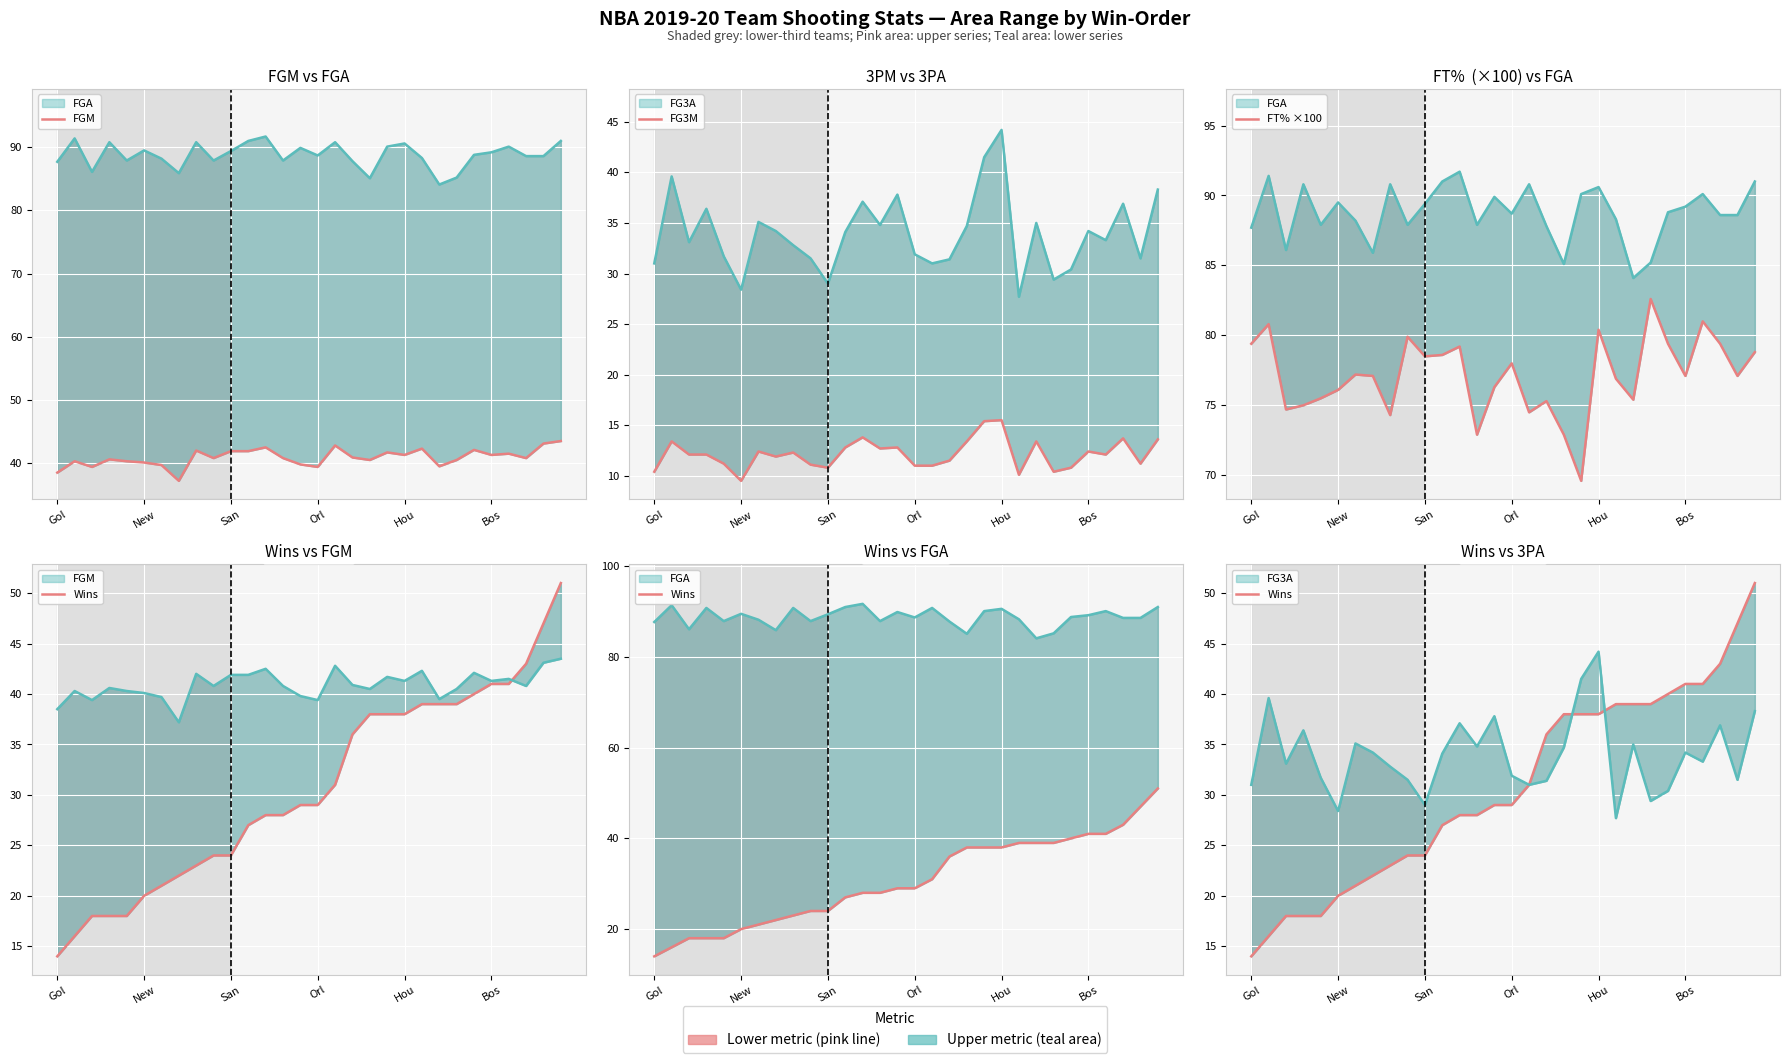

True or false: FT% ×100 and Wins intersect in this chart.

False